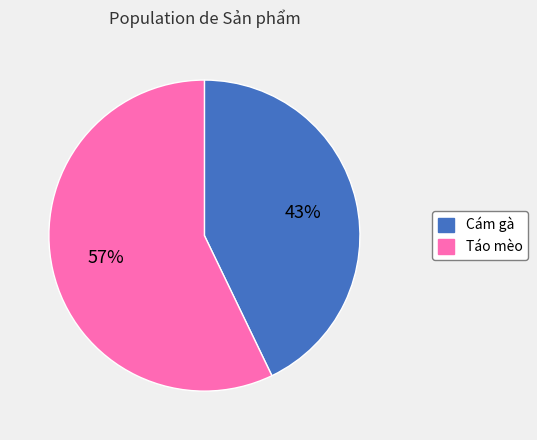

Count the number of slices in the pie.

2